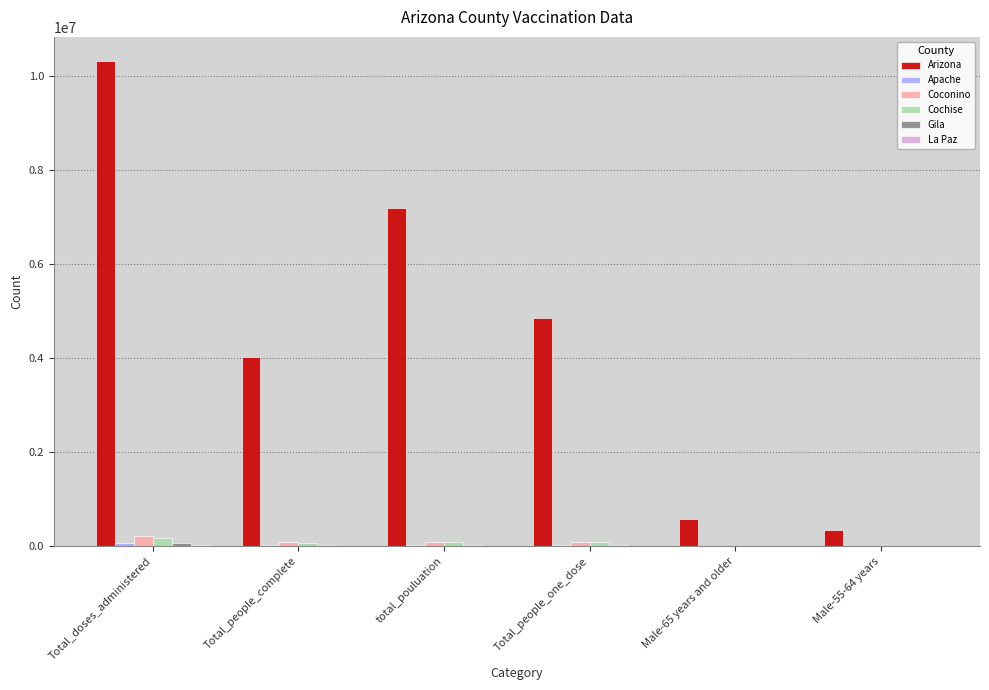

What is the highest value of the Arizona series?

10321834